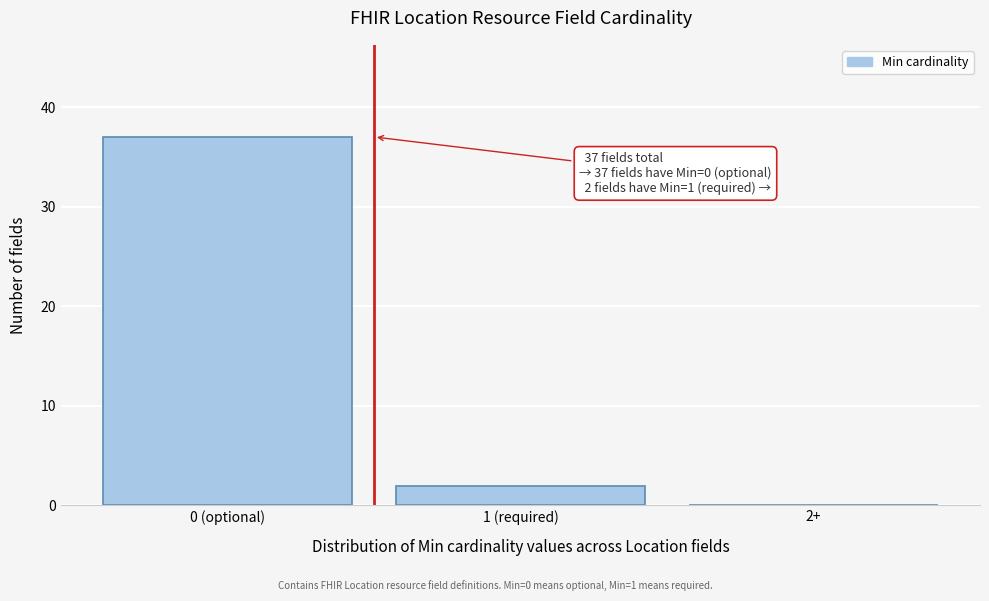

Reading right to left, list all the values displayed in this chart.

2+=0	1 (required)=2	0 (optional)=37